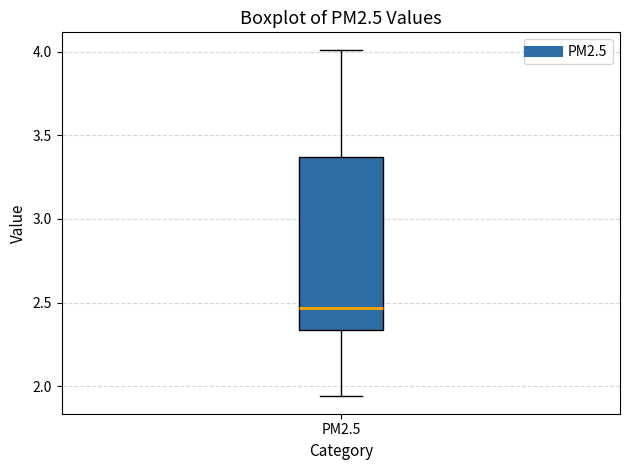

Transcribe this box plot: give where the median line is, the range the box spans, and where the two whiskers end, as read against the y-axis. The values are not printed on the chart, so give them approximately, as read against the axis.

median 2.45, box 2.35 to 3.35, whiskers 1.95 to 4.00